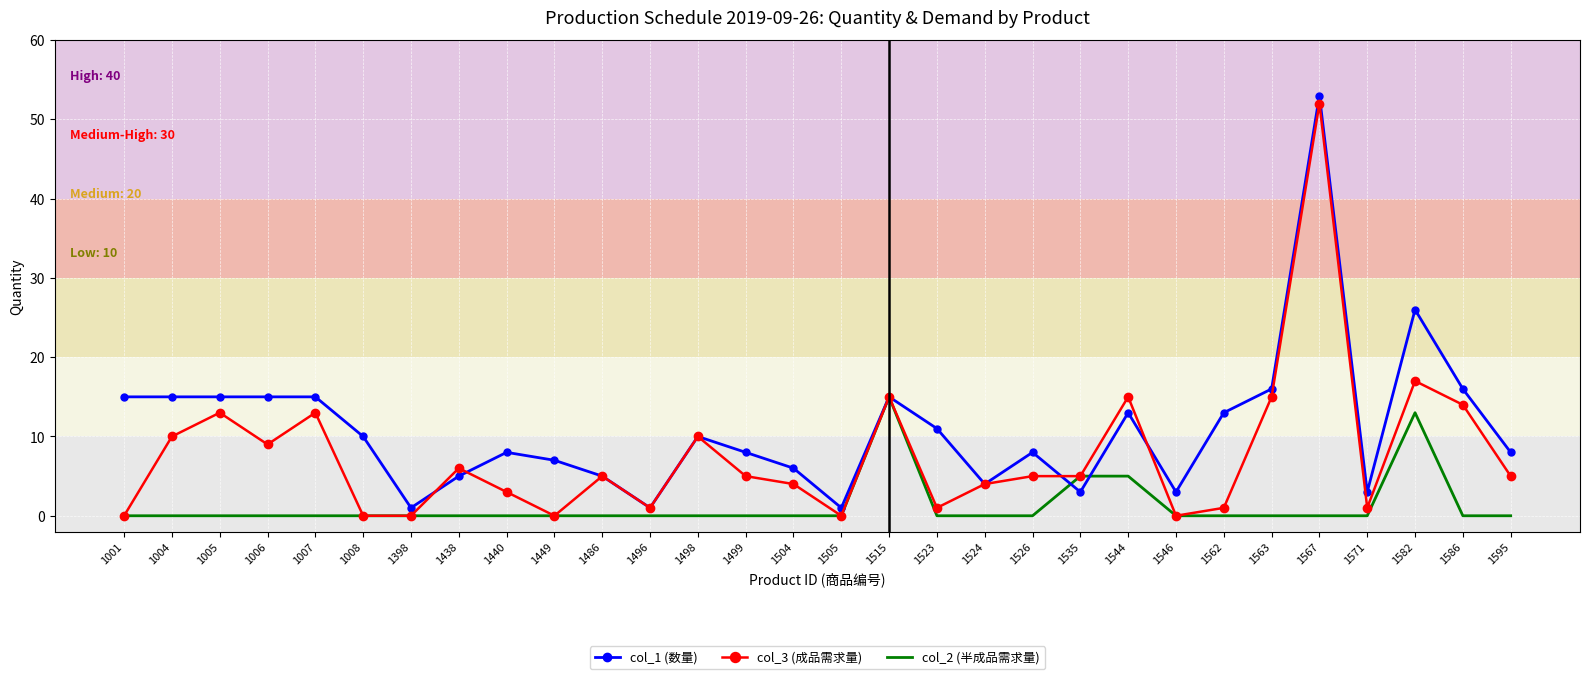

Count the number of categories in the chart.

30